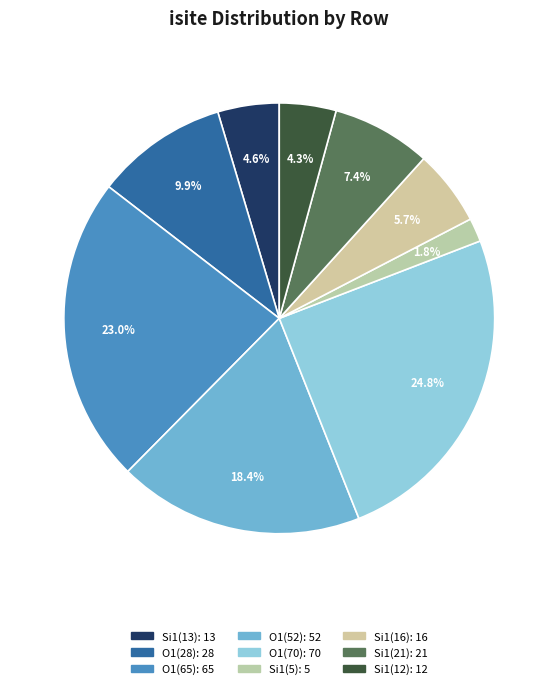

Count the number of slices in the pie.

9